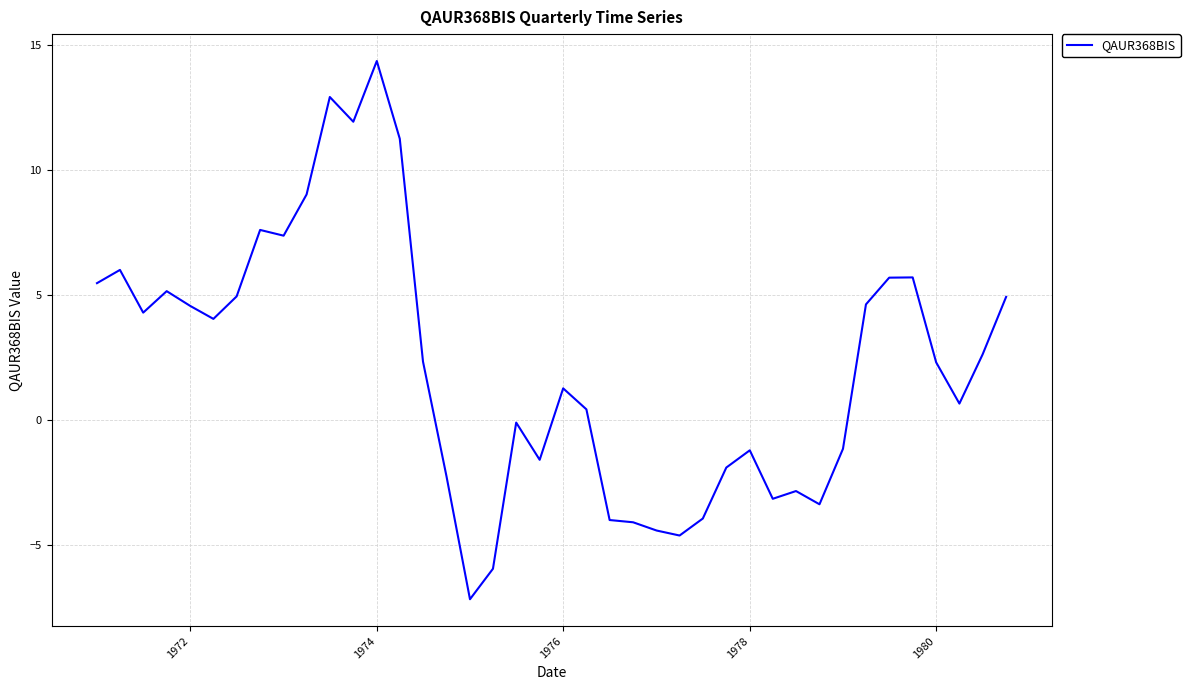

What is the difference between the maximum and minimum values?

21.5